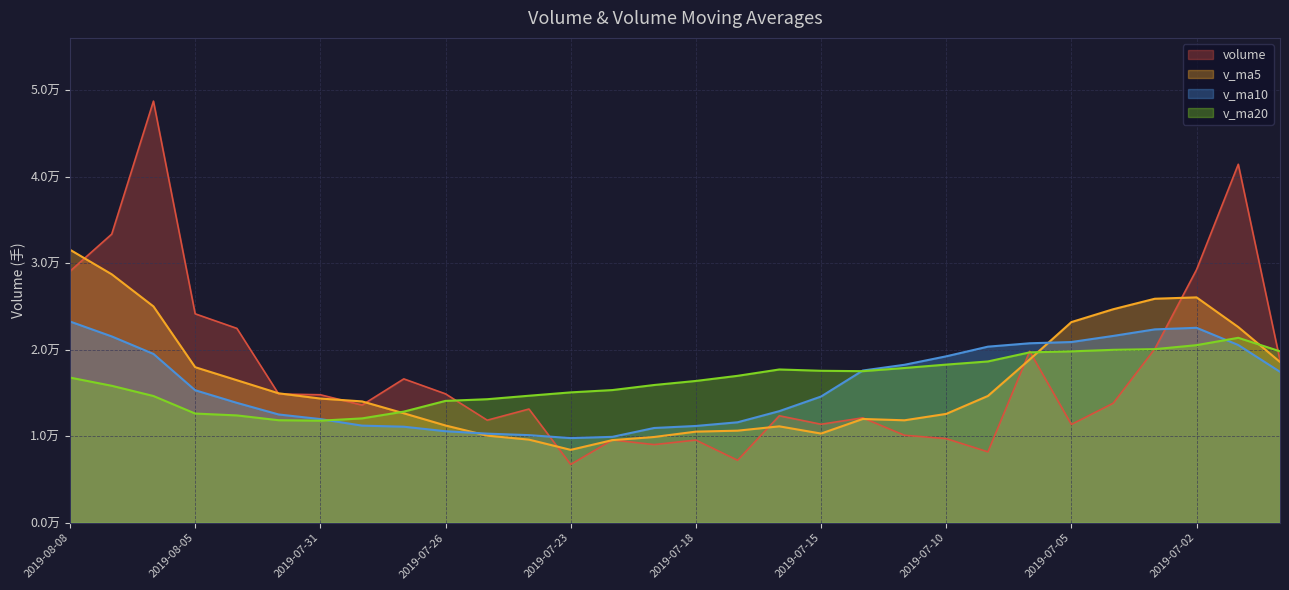

Is it true that v_ma20 equals 5048.1 at 2019-07-30?

False